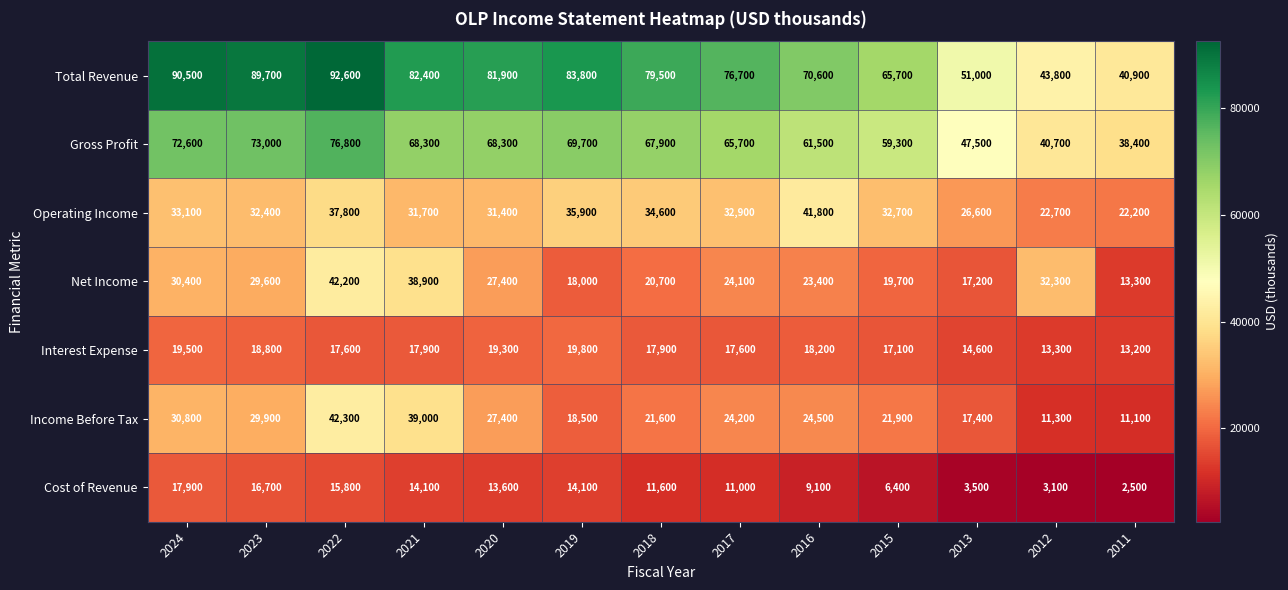

How many series are shown in this chart?

7